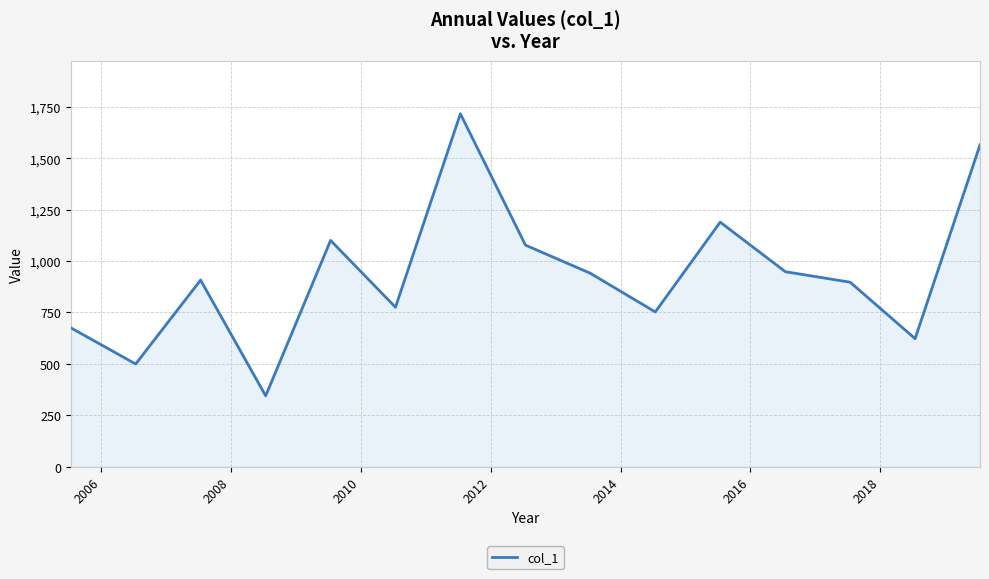

What is the maximum value shown in the chart?

1716.7